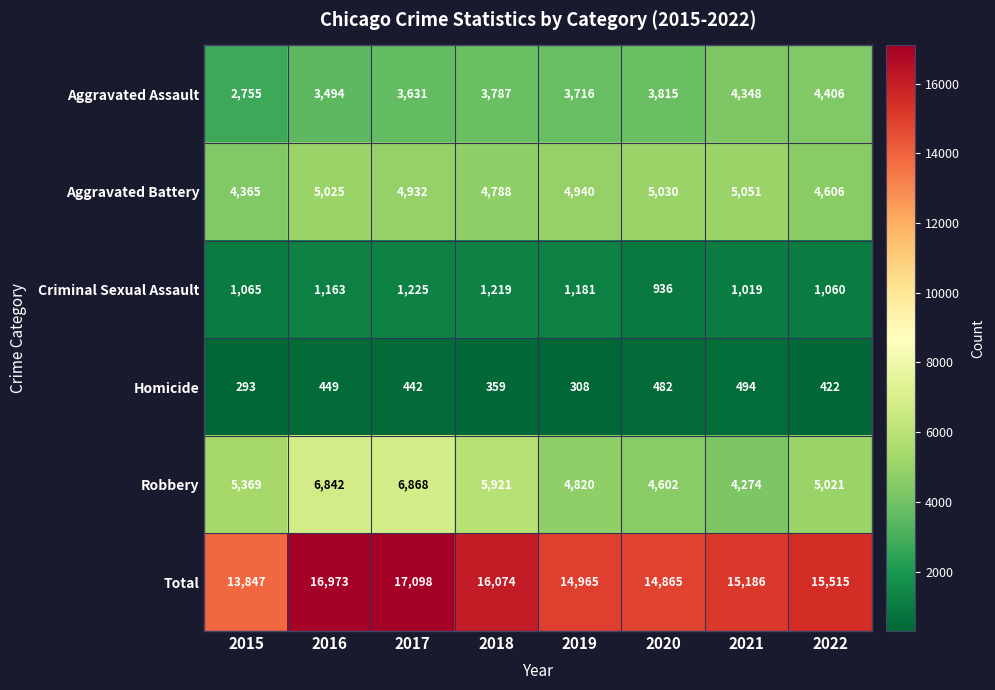

What value does the Total series have at 2022, to the nearest 100?

15500